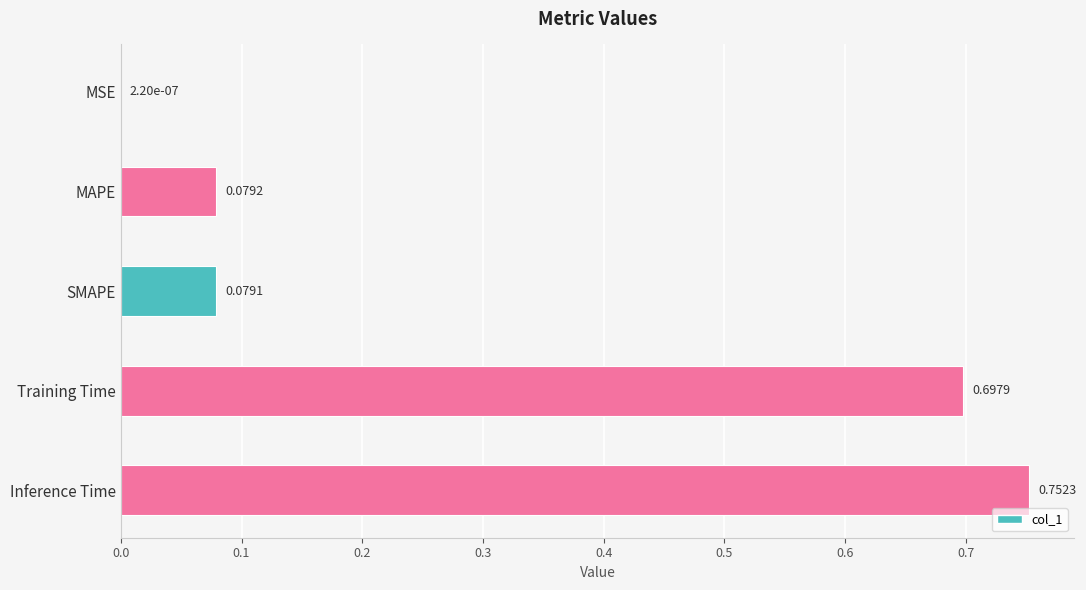

What is the sum of all values?

1.6